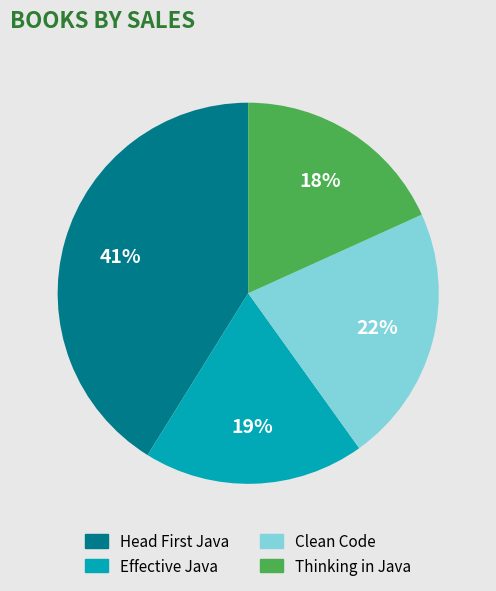

Count the number of slices in the pie.

4